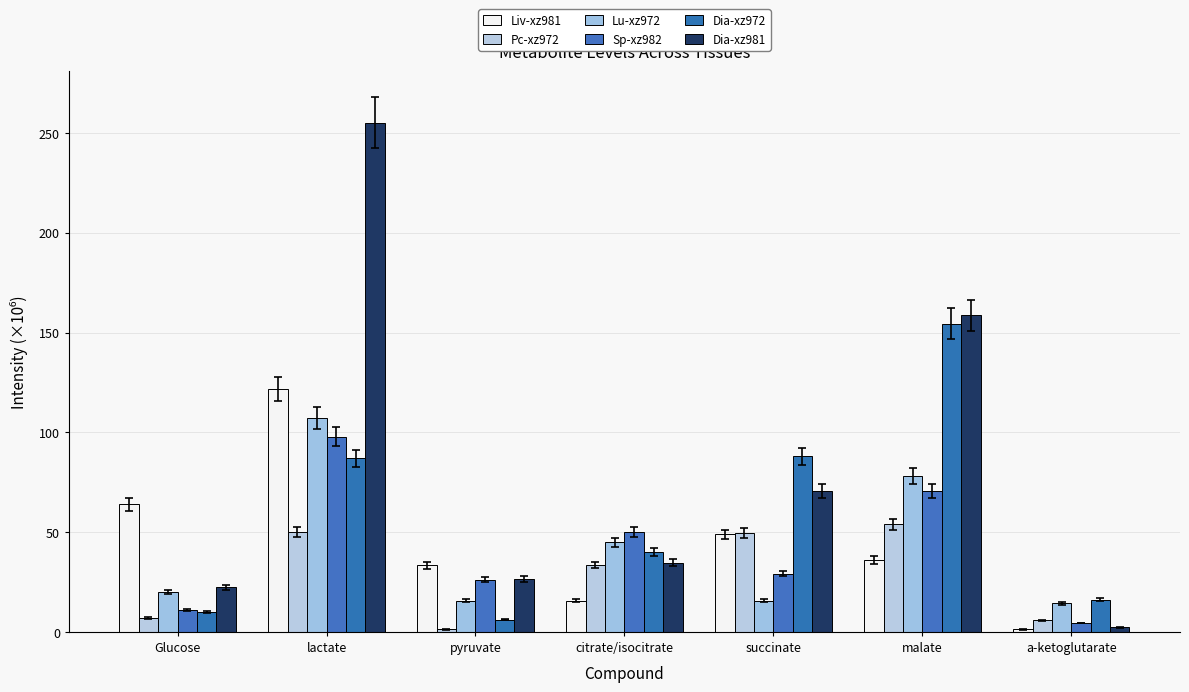

What position from the right is succinate?

3